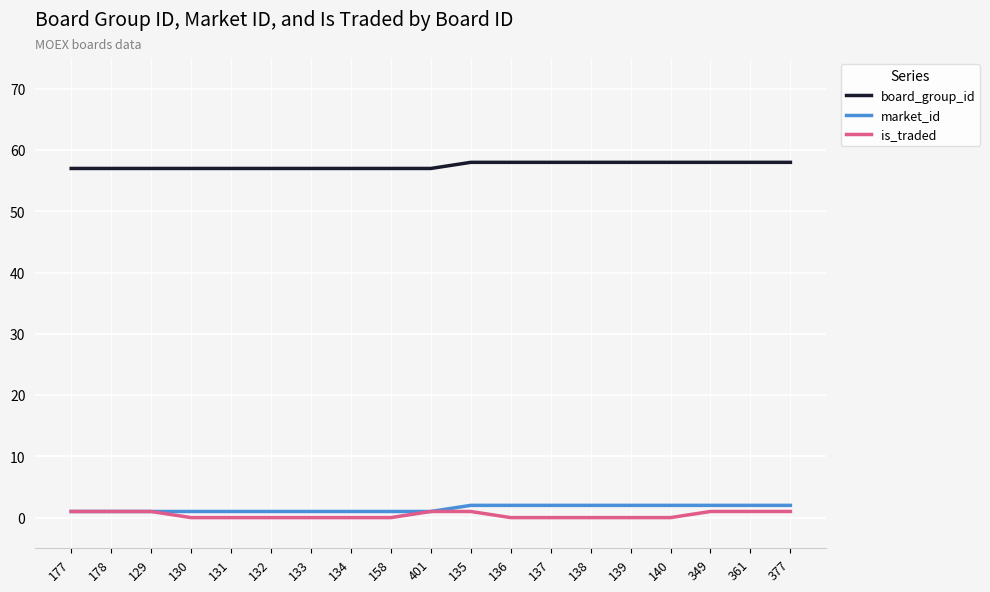

What is the spread (max minus min) of values at 138?

58